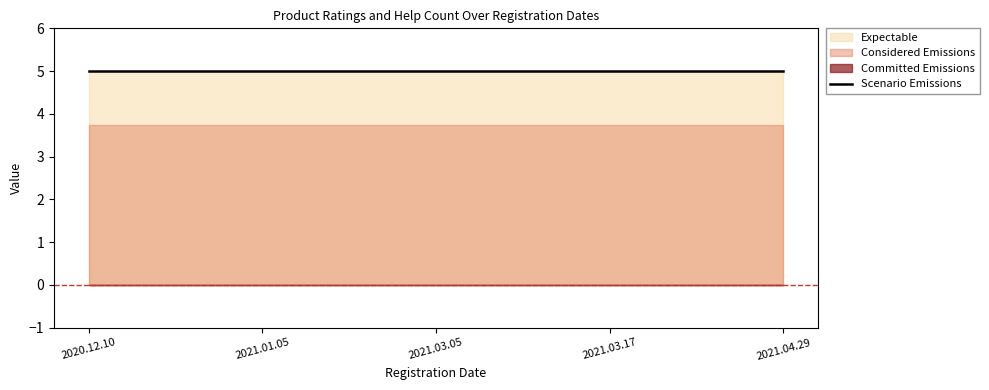

How many data points does each series have?

5